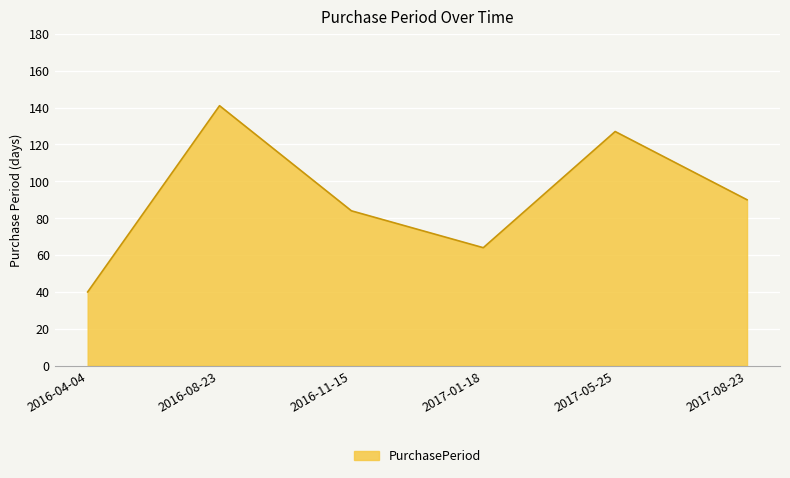

What value does the data have at 2017-05-25, to the nearest 50?

150